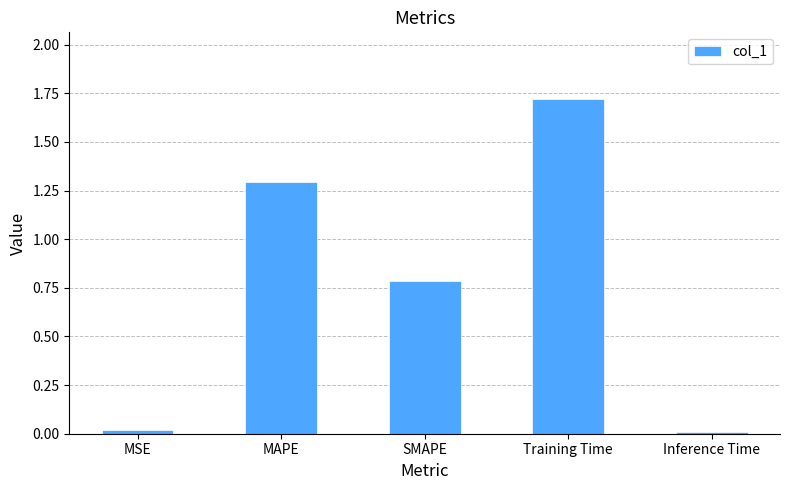

What is the greatest value displayed?

1.7